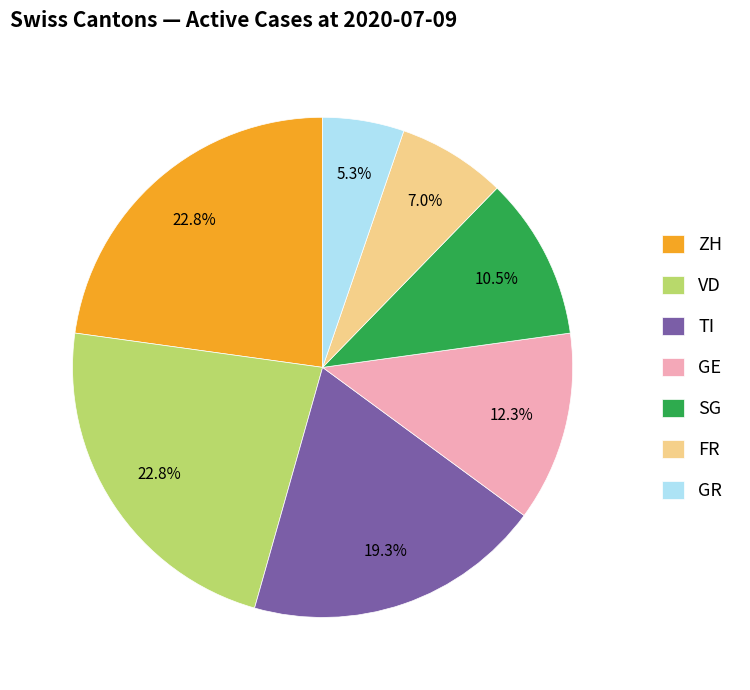

What is the ratio of the value at GE to the value at GR?

2.3